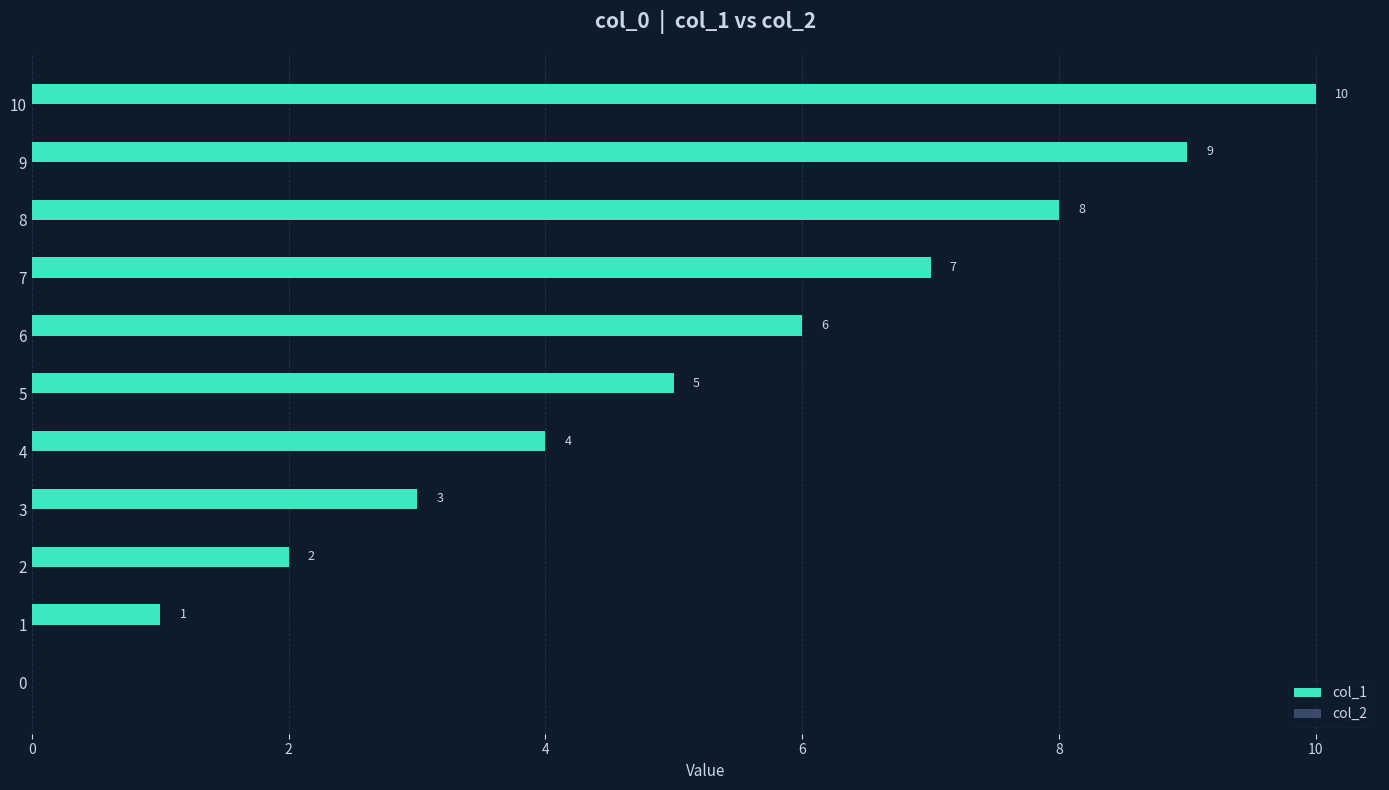

Which label corresponds to the largest value in the chart?

10